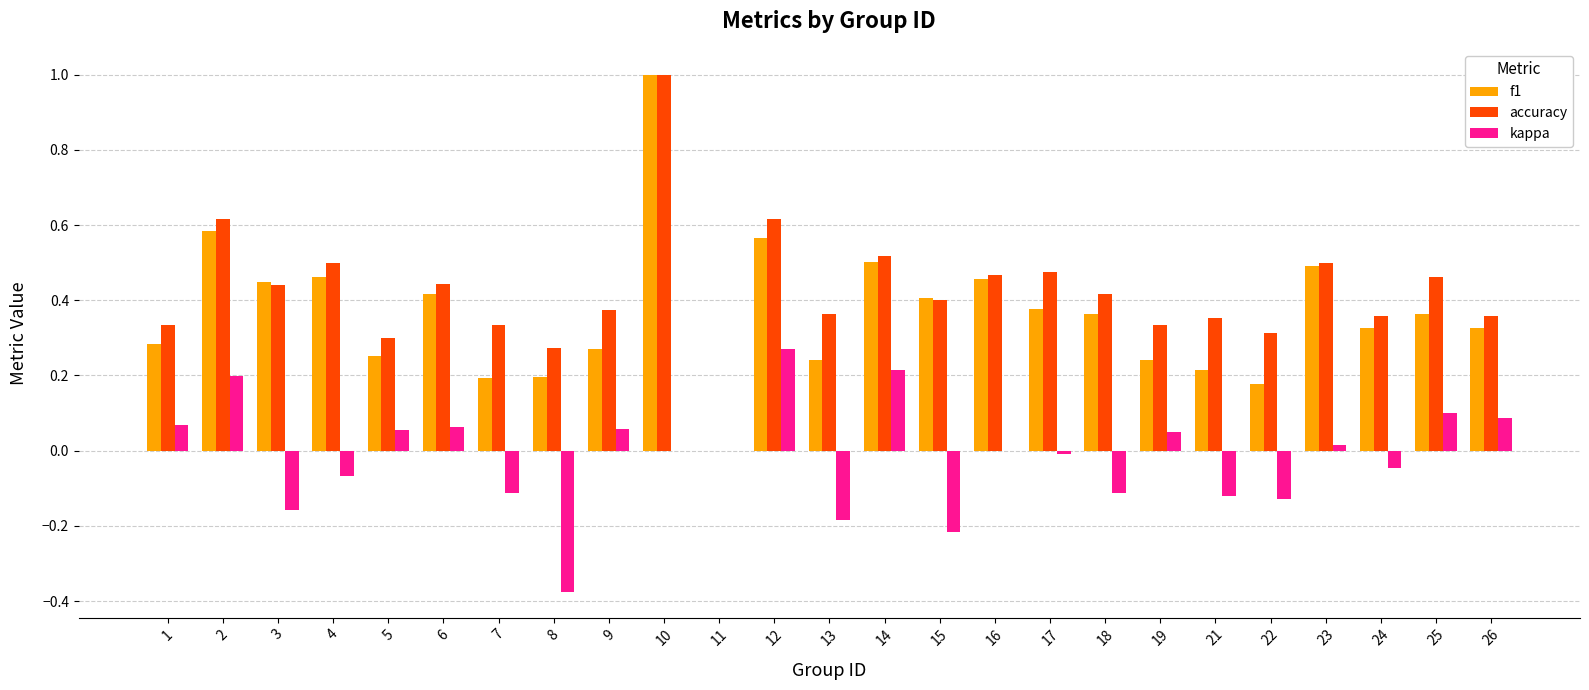

What is the sum of the accuracy values at 21 and 10?

1.4